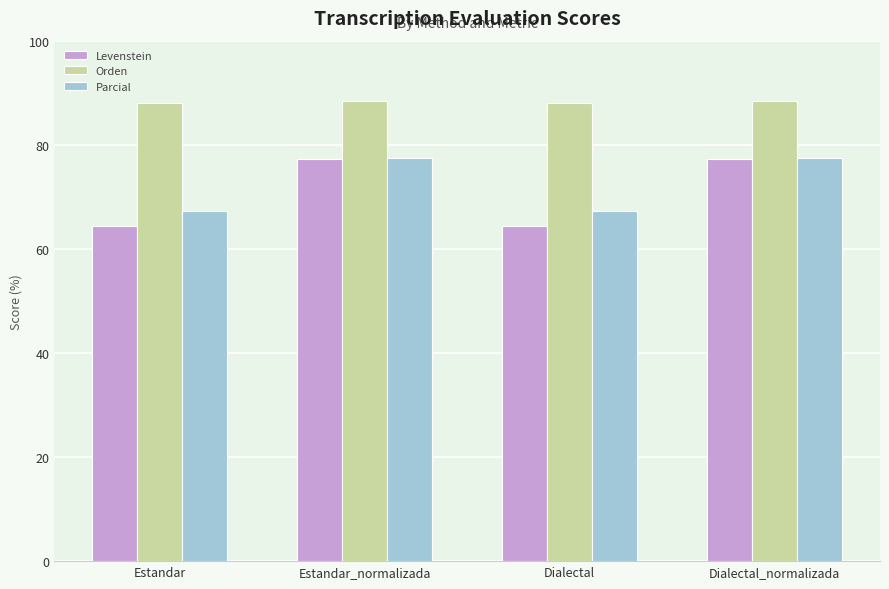

What is the smallest value displayed?

64.5